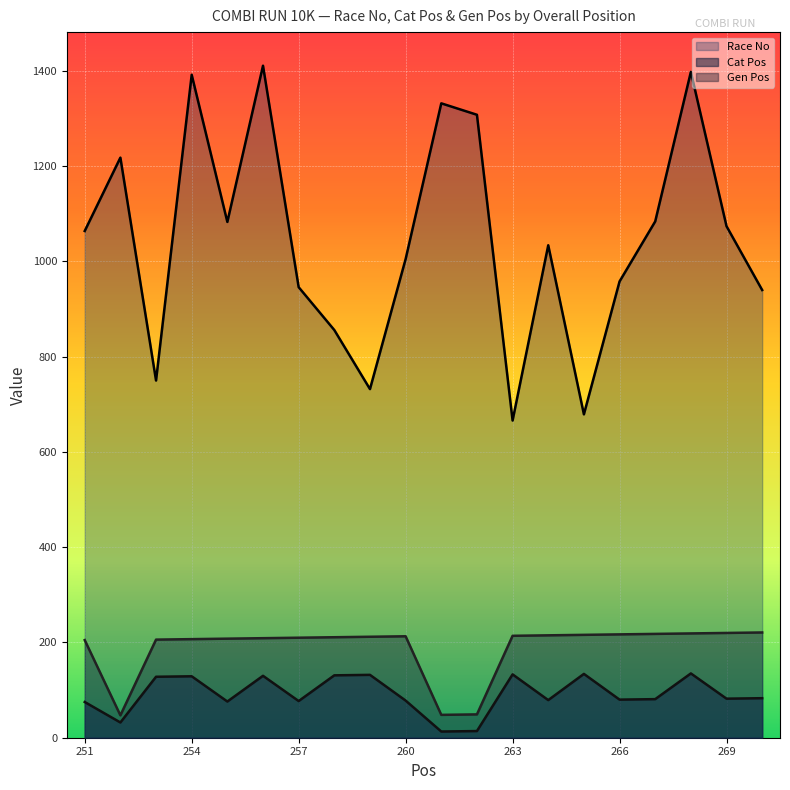

At which category does the chart reach its peak across all series?

256